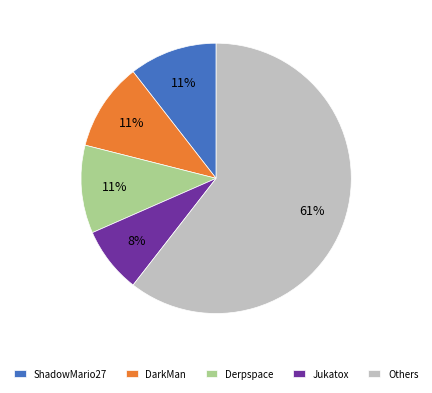

How many slices are in this pie chart?

5